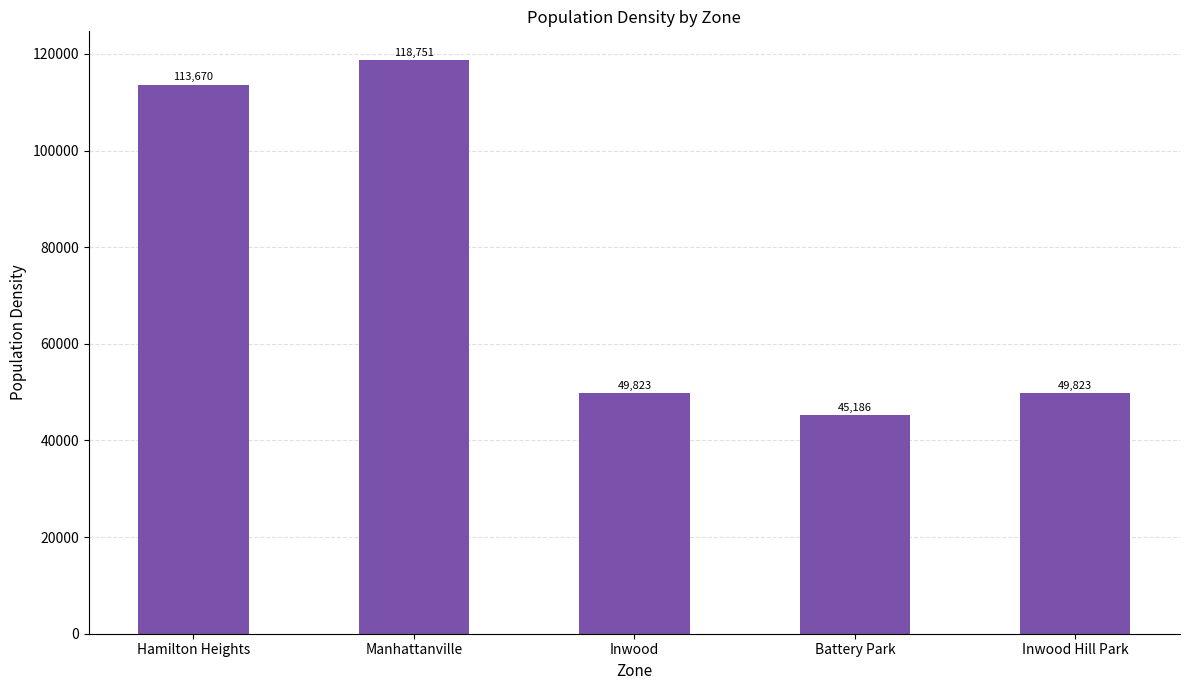

Count the number of categories in the chart.

5